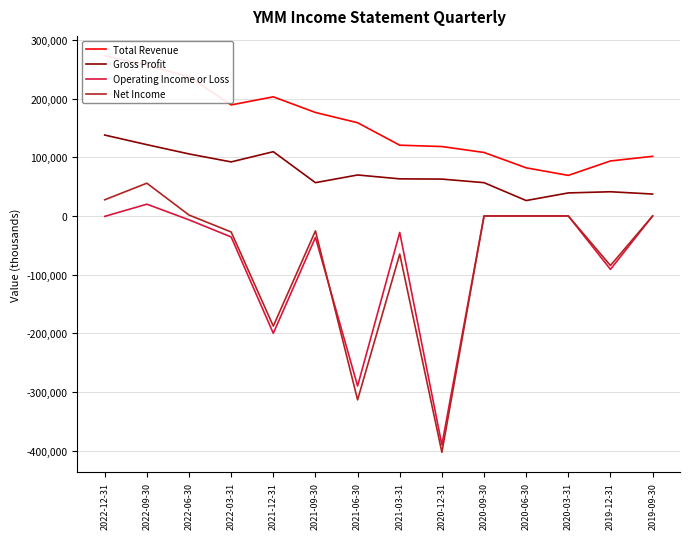

Does the chart display data point markers on the line(s)?

No